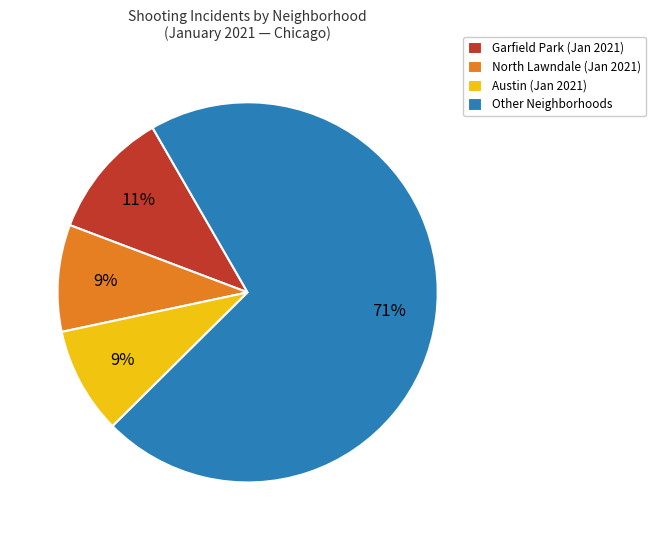

To the nearest percent, what percentage of the pie is Austin (Jan 2021)?

9%